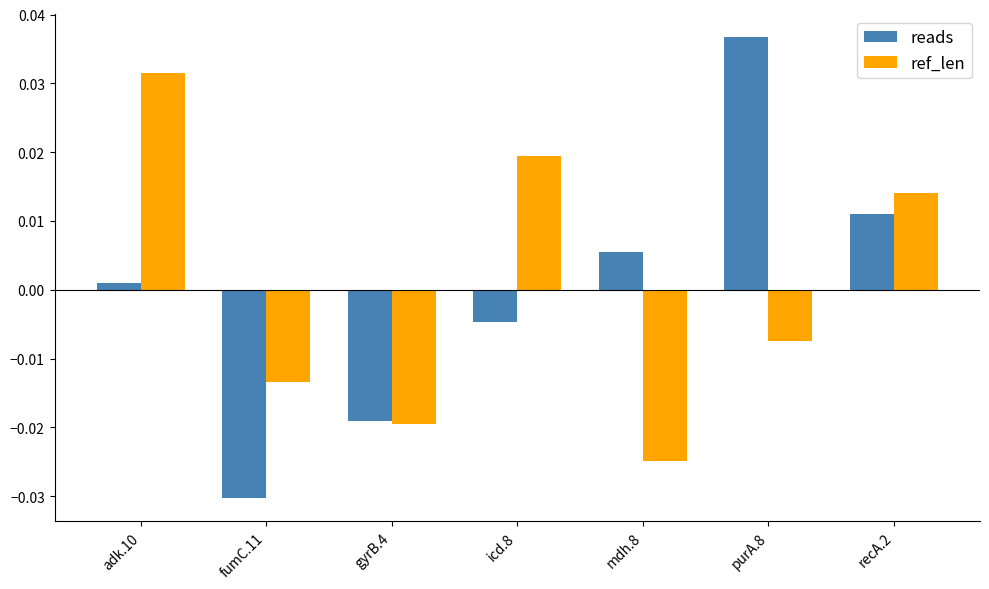

At which category does the chart reach its peak across all series?

purA.8